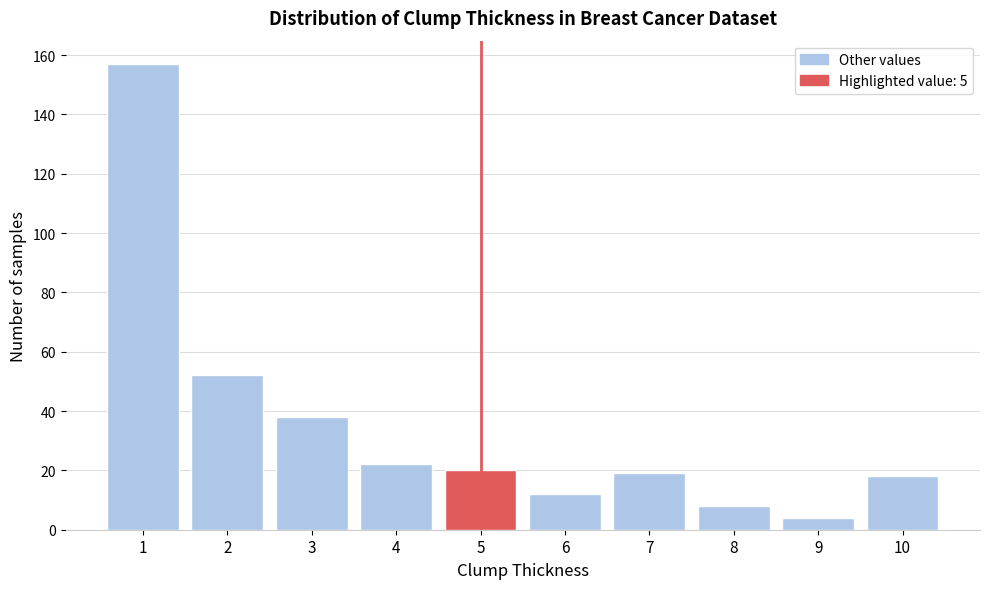

Reading right to left, extract all data points from this chart.

18	4	8	19	12	20	22	38	52	157